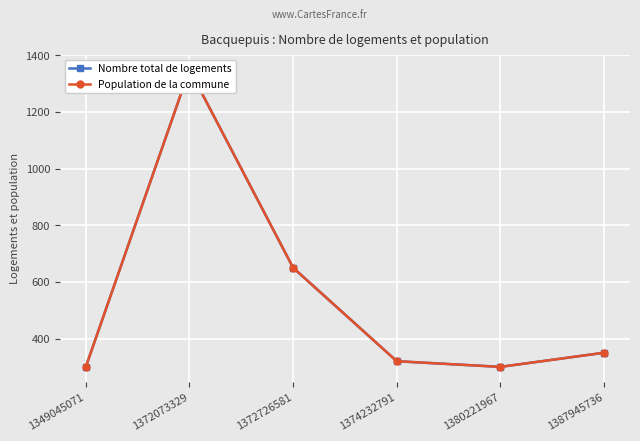

True or false: Population de la commune and Nombre total de logements intersect in this chart.

False